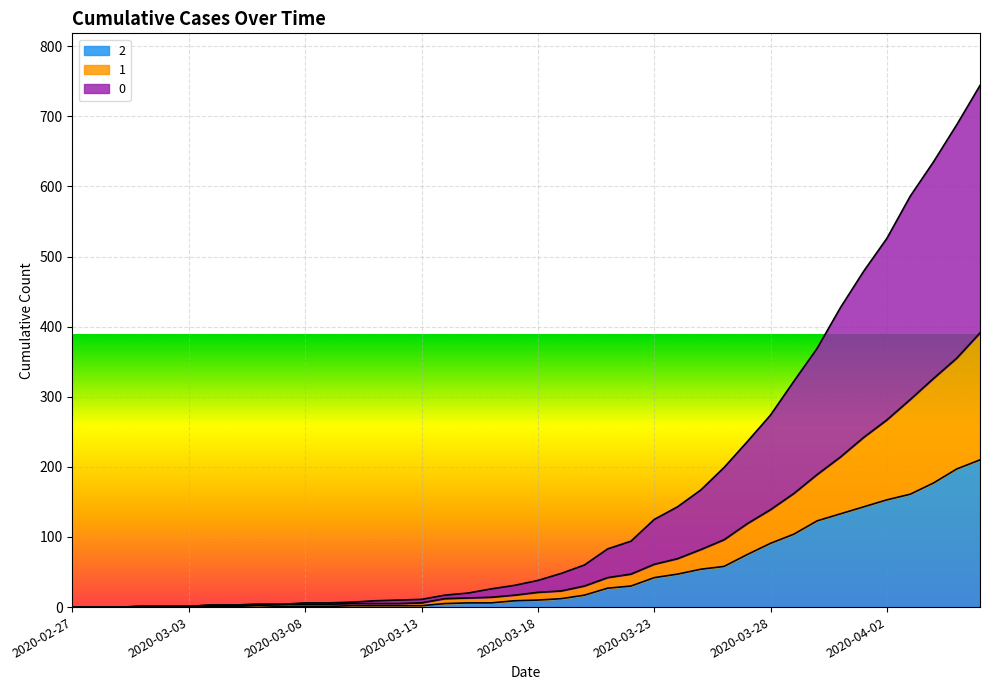

Which label corresponds to the smallest value in the chart?

2020-02-27